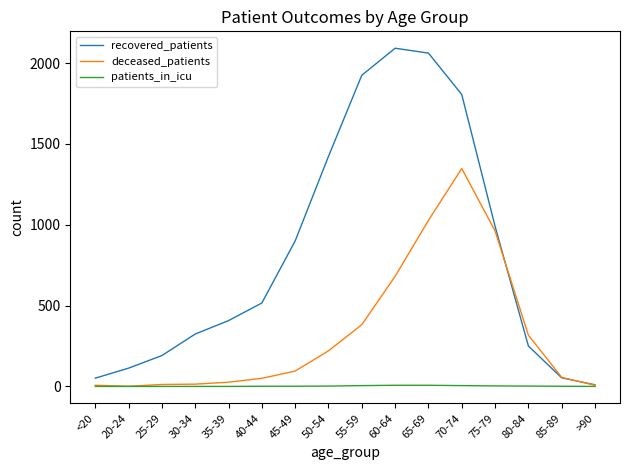

At which category is the sum across all series the highest?

70-74